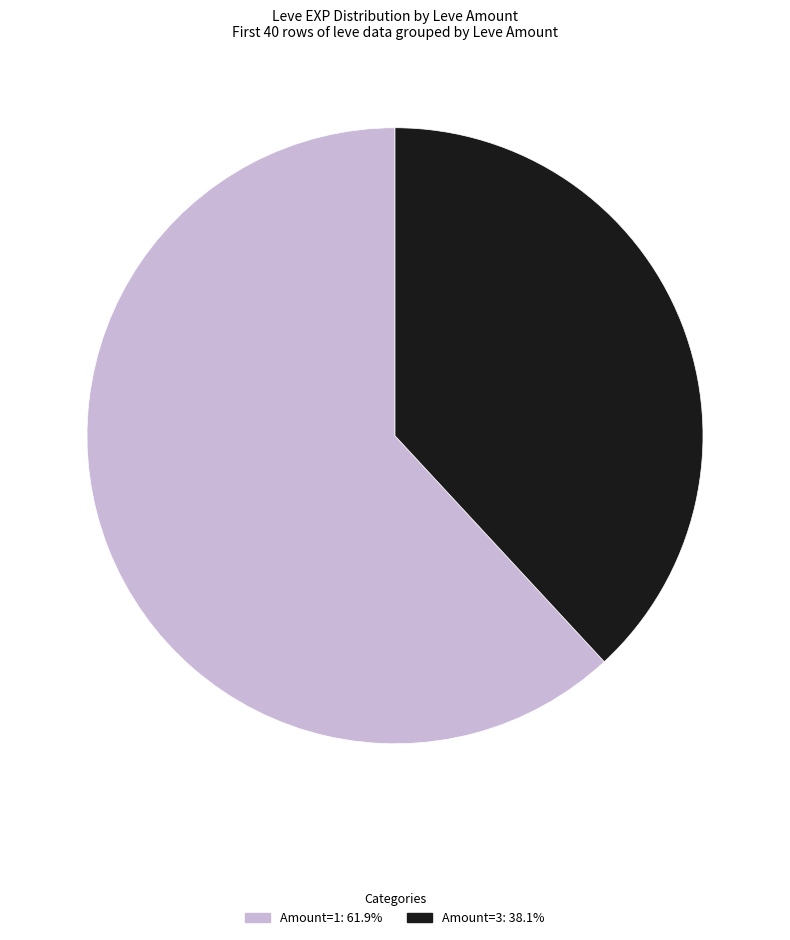

Is there a majority slice in this chart?

Yes